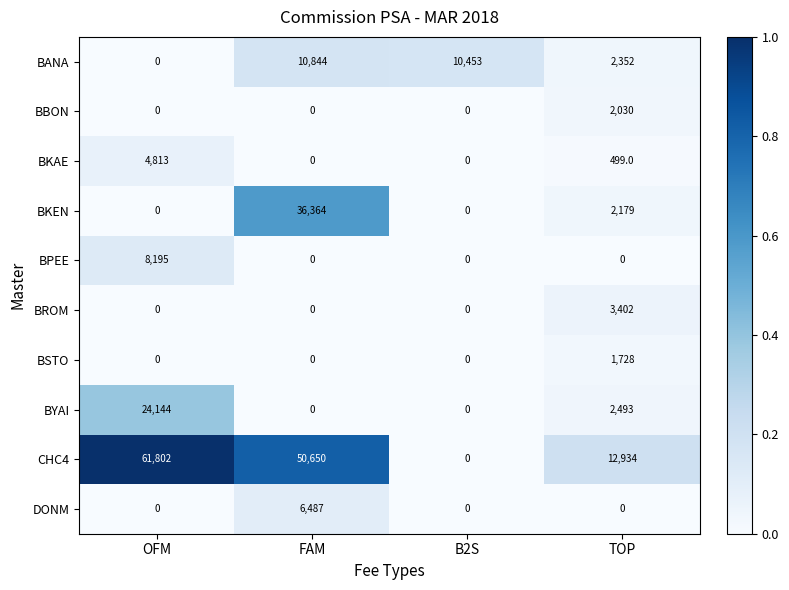

At which category does the chart reach its peak across all series?

OFM